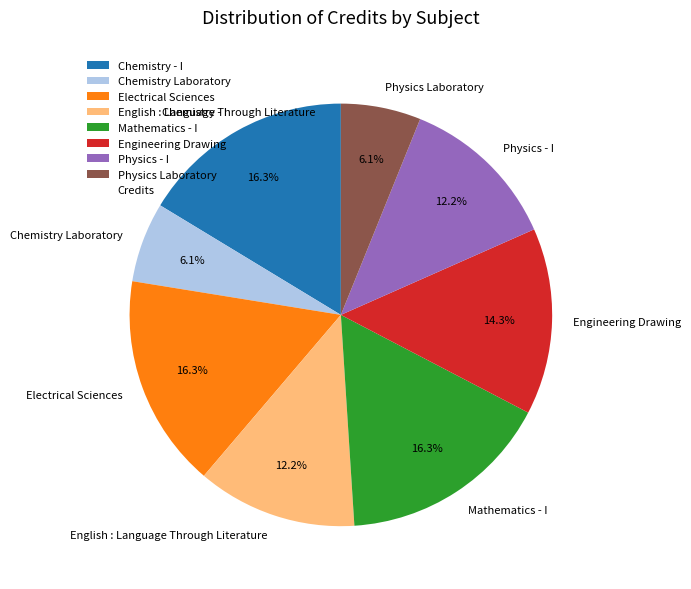

Count the number of slices in the pie.

8